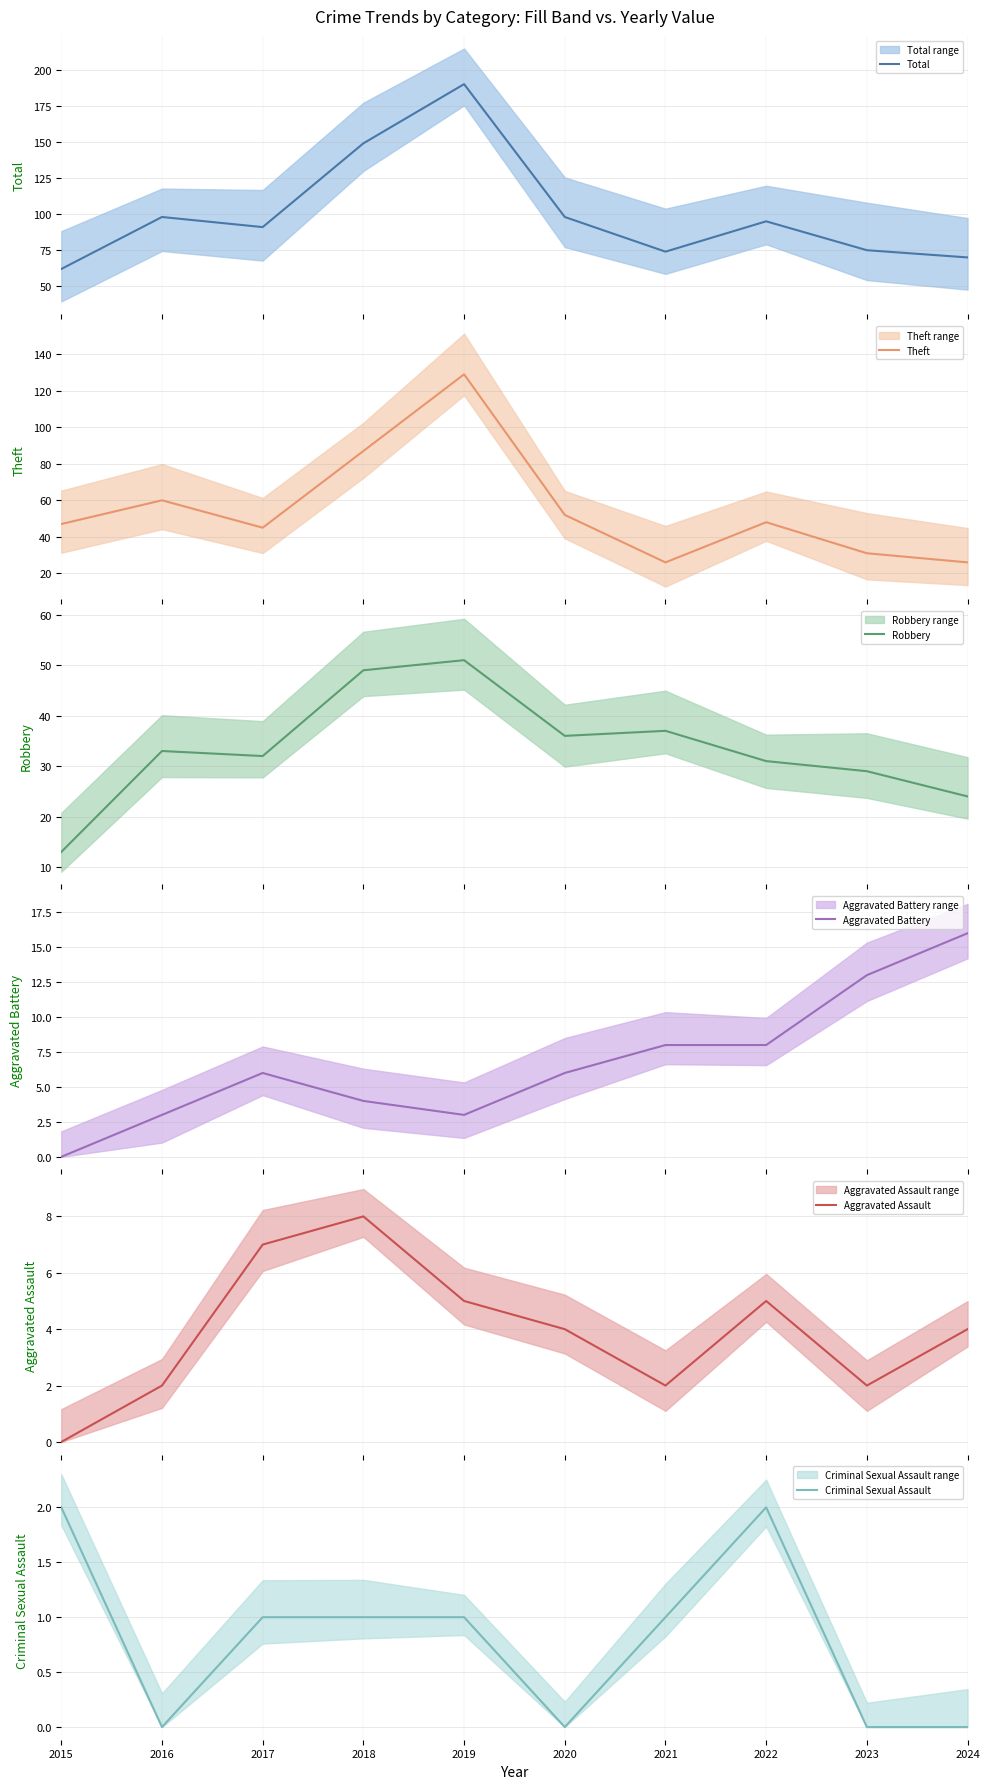

At which label does Aggravated Assault reach its peak?

2018